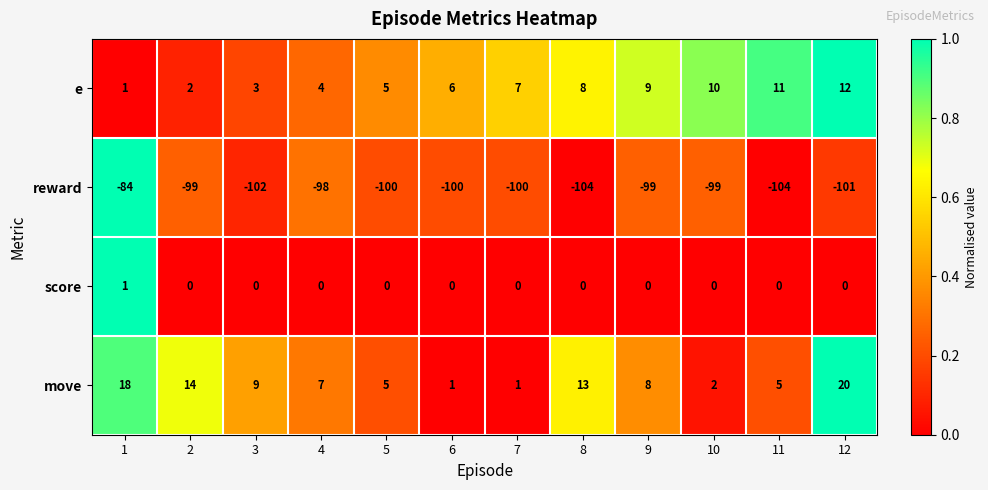

Is it true that move equals 1 at 11?

False